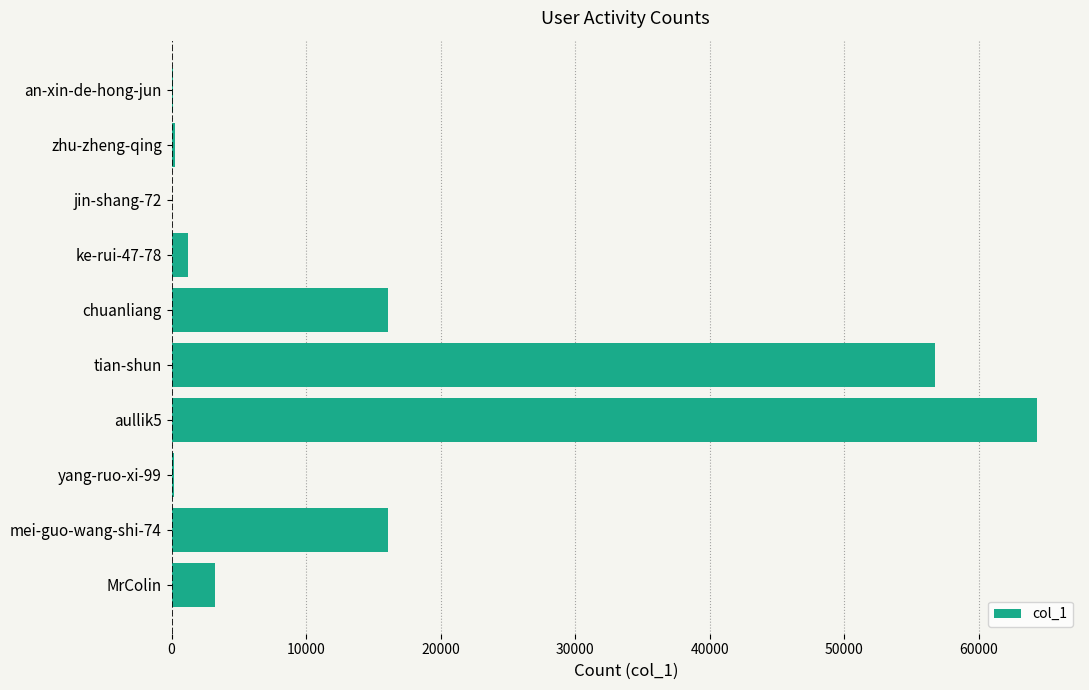

At which category does the chart reach its peak across all series?

aullik5